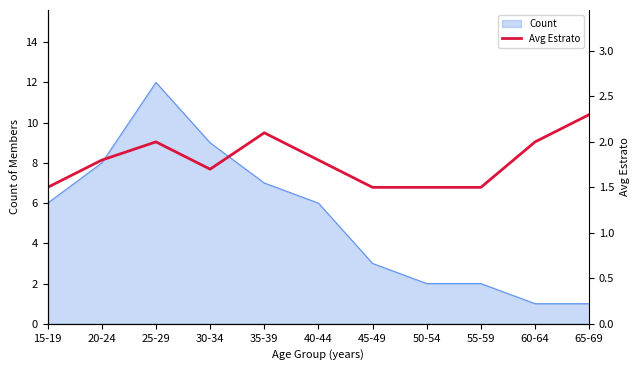

Reading left to right, extract all data points from this chart.

1.5	1.8	2.0	1.7	2.1	1.8	1.5	1.5	1.5	2.0	2.3